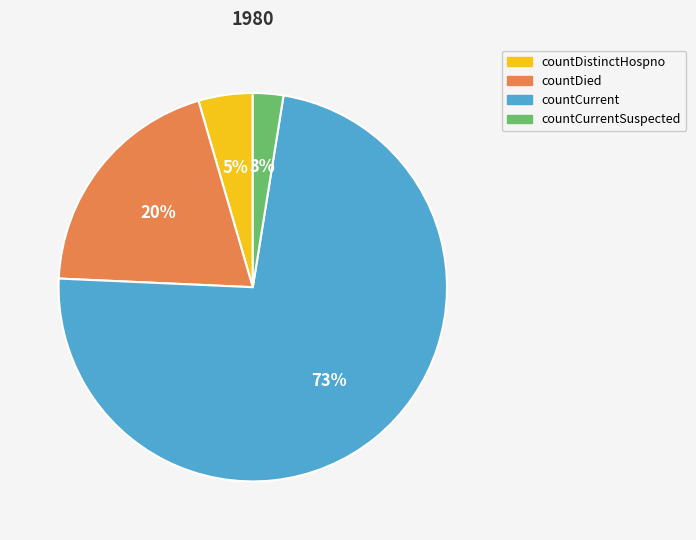

To the nearest percent, what is the difference between the countDistinctHospno and countCurrentSuspected slice percentages?

2%